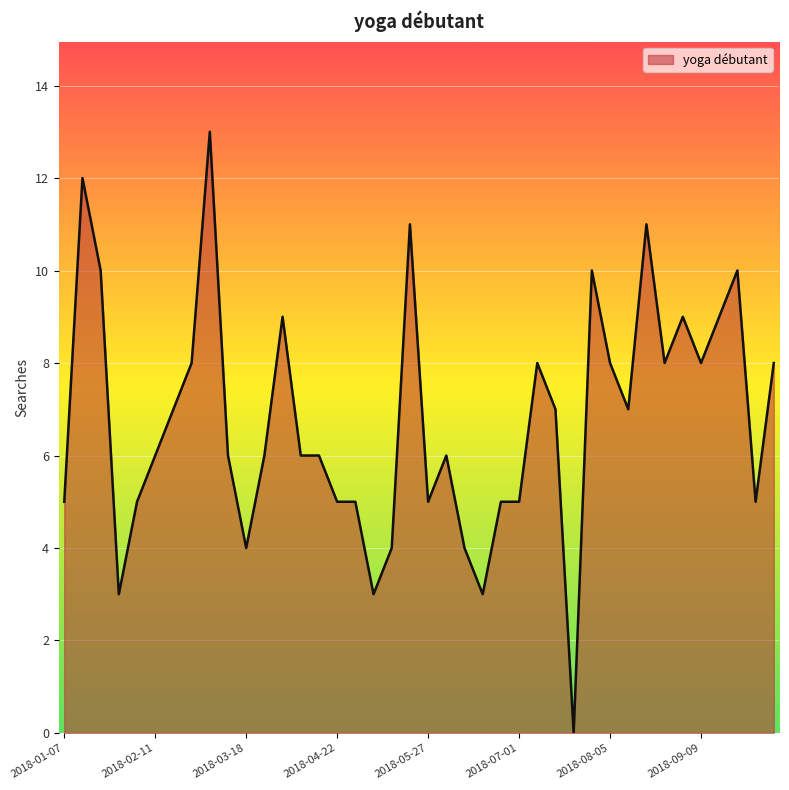

What is the difference between the maximum and minimum values?

13